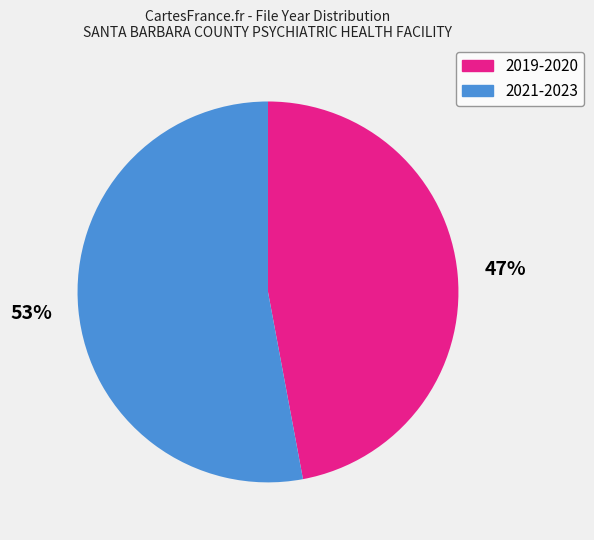

Which has a higher value, 2019-2020 or 2021-2023?

2021-2023